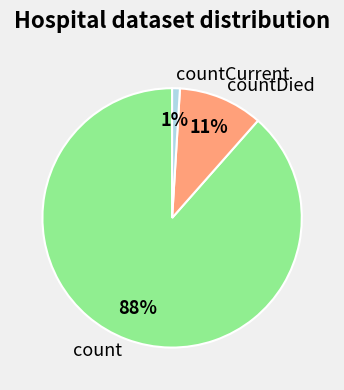

True or false: countCurrent accounts for 1% of the total.

True